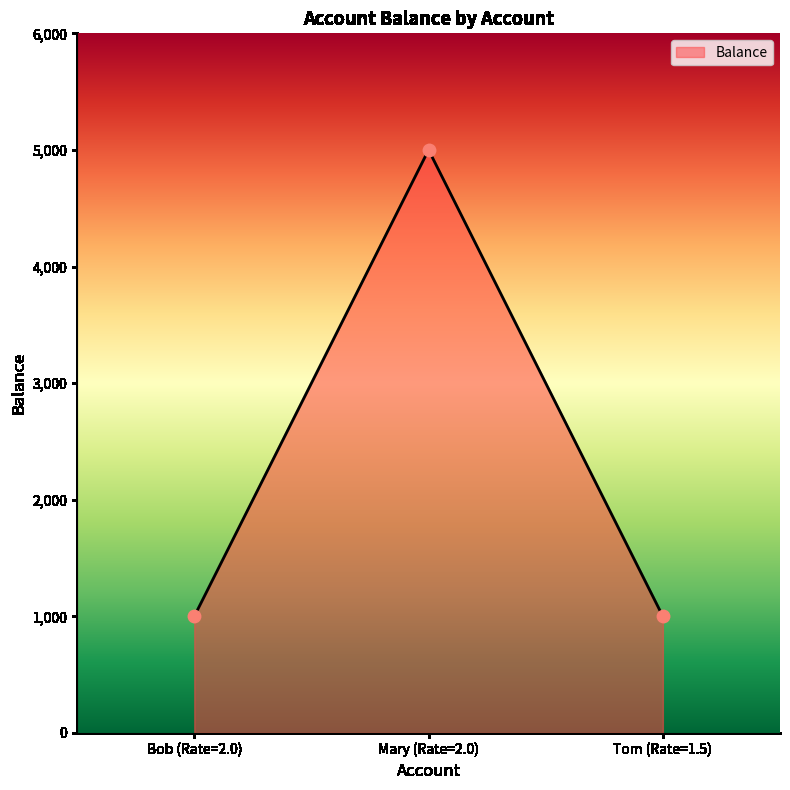

What is the change in value from Bob (Rate=2.0) to Mary (Rate=2.0)?

+4000